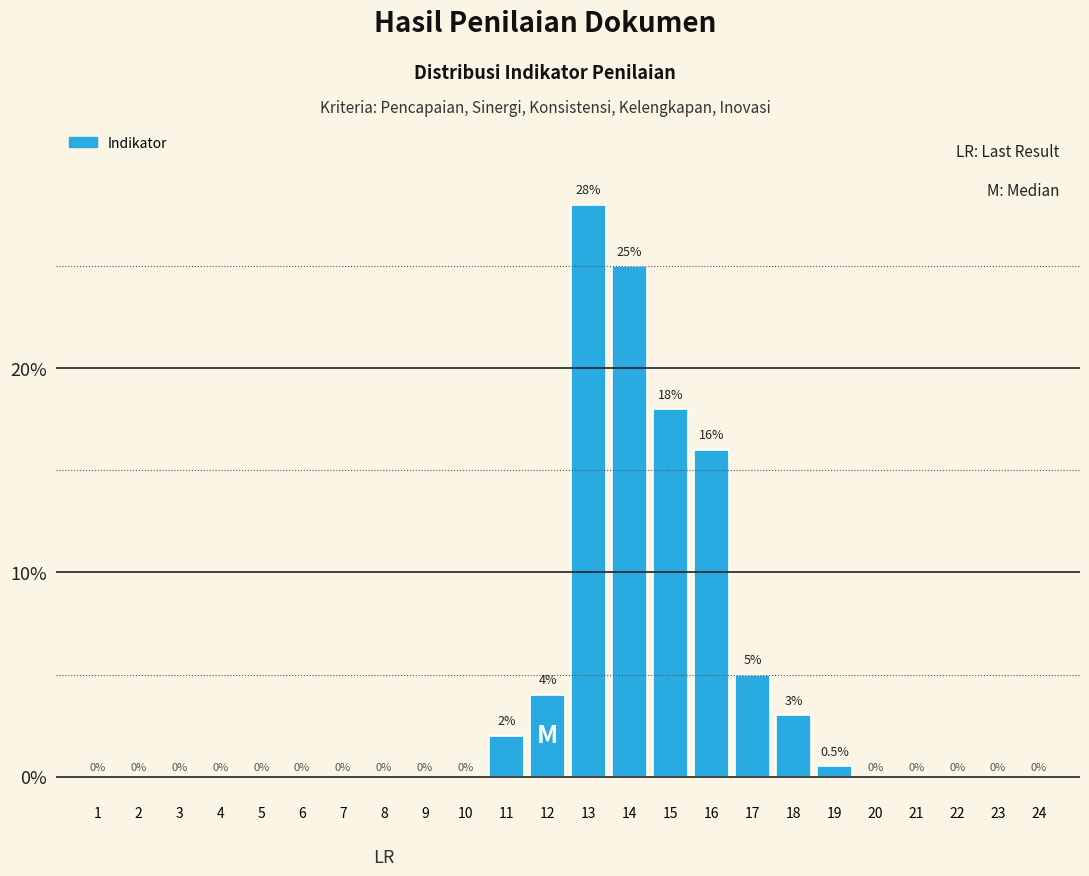

Reading left to right, extract all data points from this chart.

1=0.0	2=0.0	3=0.0	4=0.0	5=0.0	6=0.0	7=0.0	8=0.0	9=0.0	10=0.0	11=2.0	12=4.0	13=28.0	14=25.0	15=18.0	16=16.0	17=5.0	18=3.0	19=0.5	20=0.0	21=0.0	22=0.0	23=0.0	24=0.0